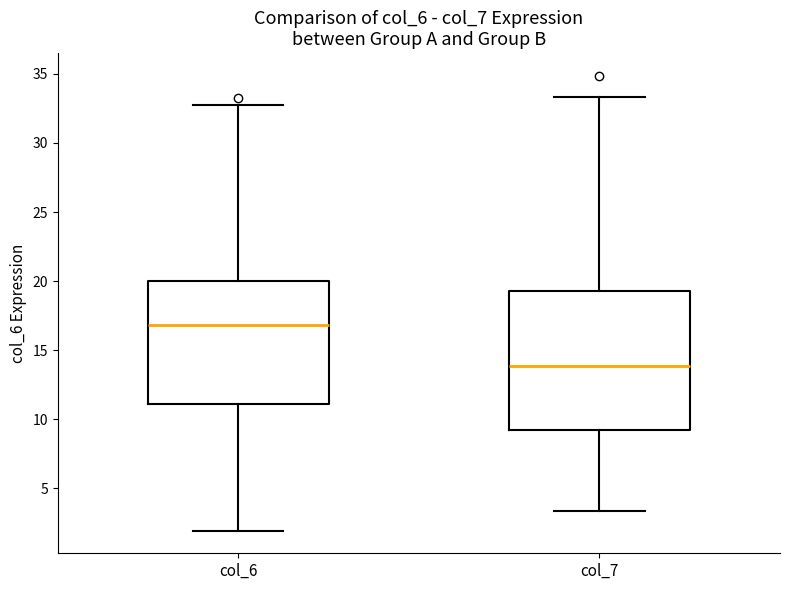

Comparing the boxes themselves (not the whiskers), which one is the tallest?

col_7